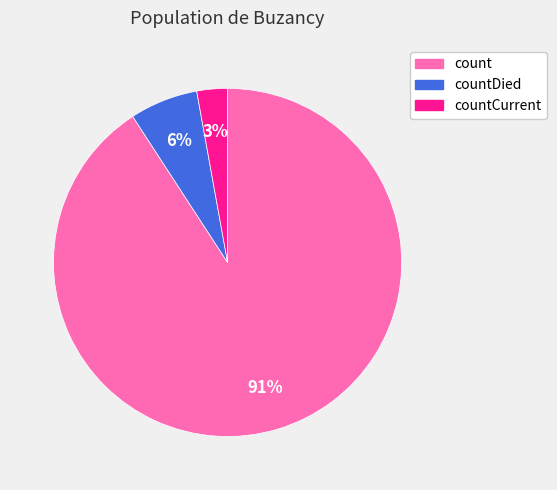

Does any single category account for the majority?

Yes